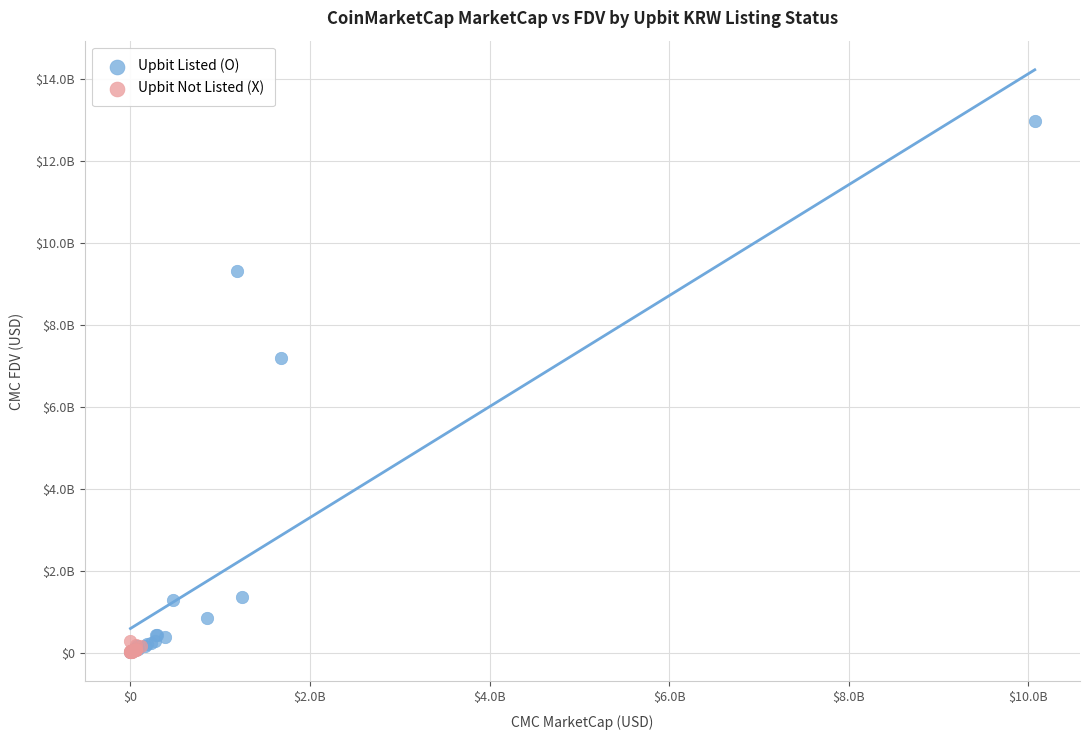

Which series has the largest Y range (max minus min)?

Upbit Listed (O)